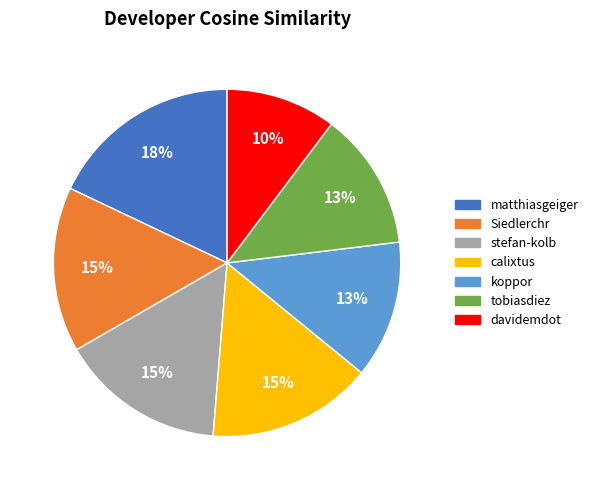

The tobiasdiez slice represents 13% of the pie. True or false?

True